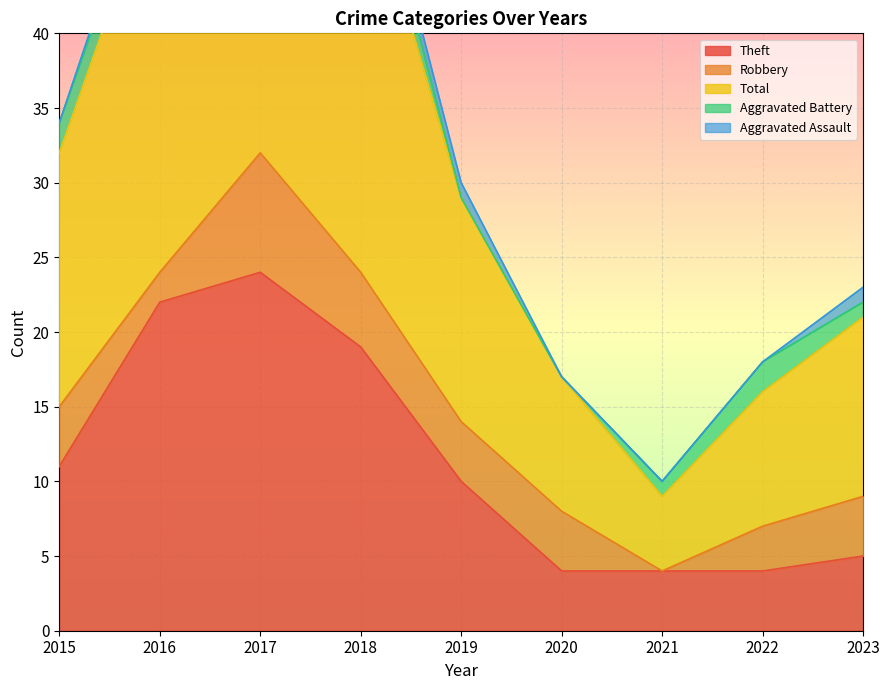

What is the difference between the second highest and second lowest values in the Aggravated Assault series?

1